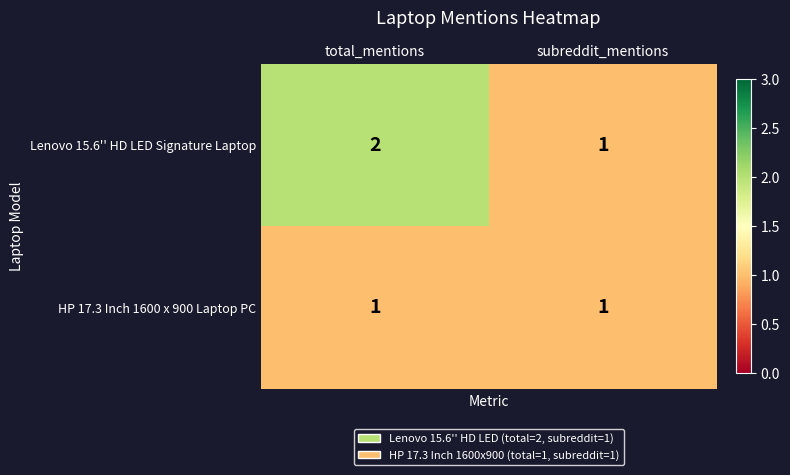

At which label does Lenovo 15.6'' HD LED Signature Laptop reach its minimum?

subreddit_mentions